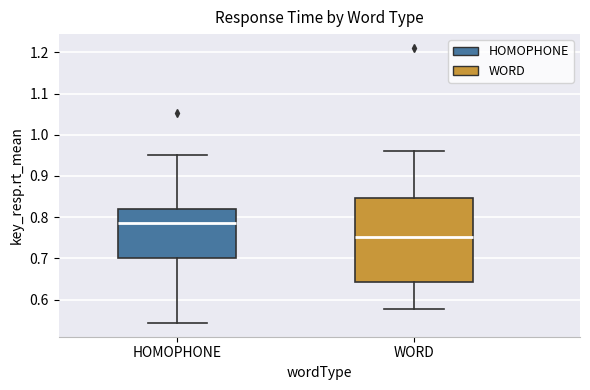

Where is the upper edge of the box for WORD on the y-axis? The values are not printed on the chart, so give them approximately, as read against the axis.

0.85